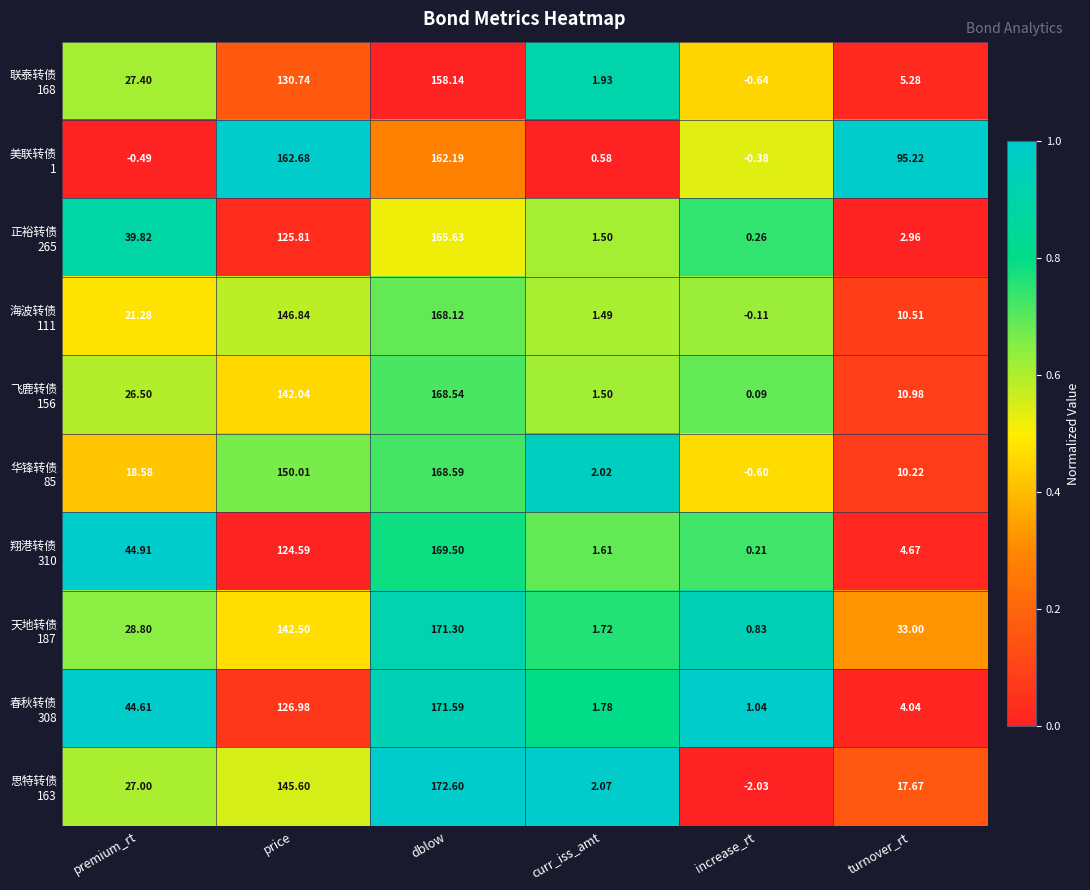

At which category is the sum across all series the highest?

dblow